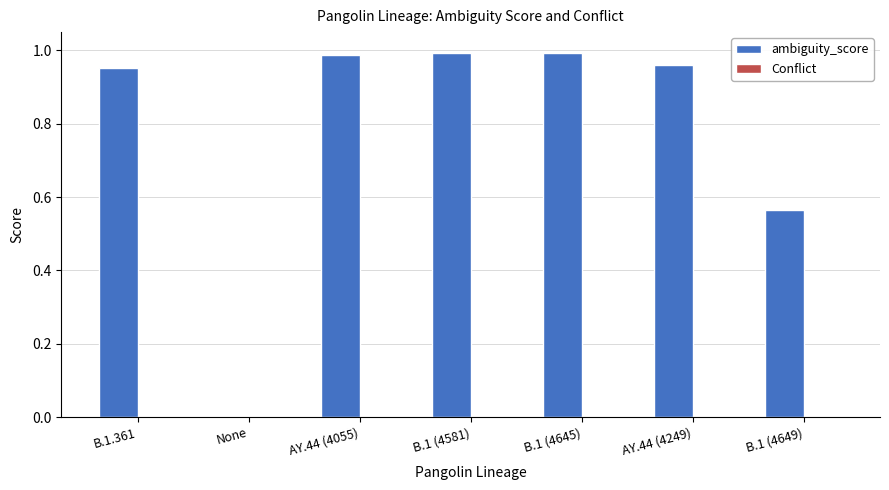

What is the sum of the values at AY.44 (4055) and B.1.361?

1.9